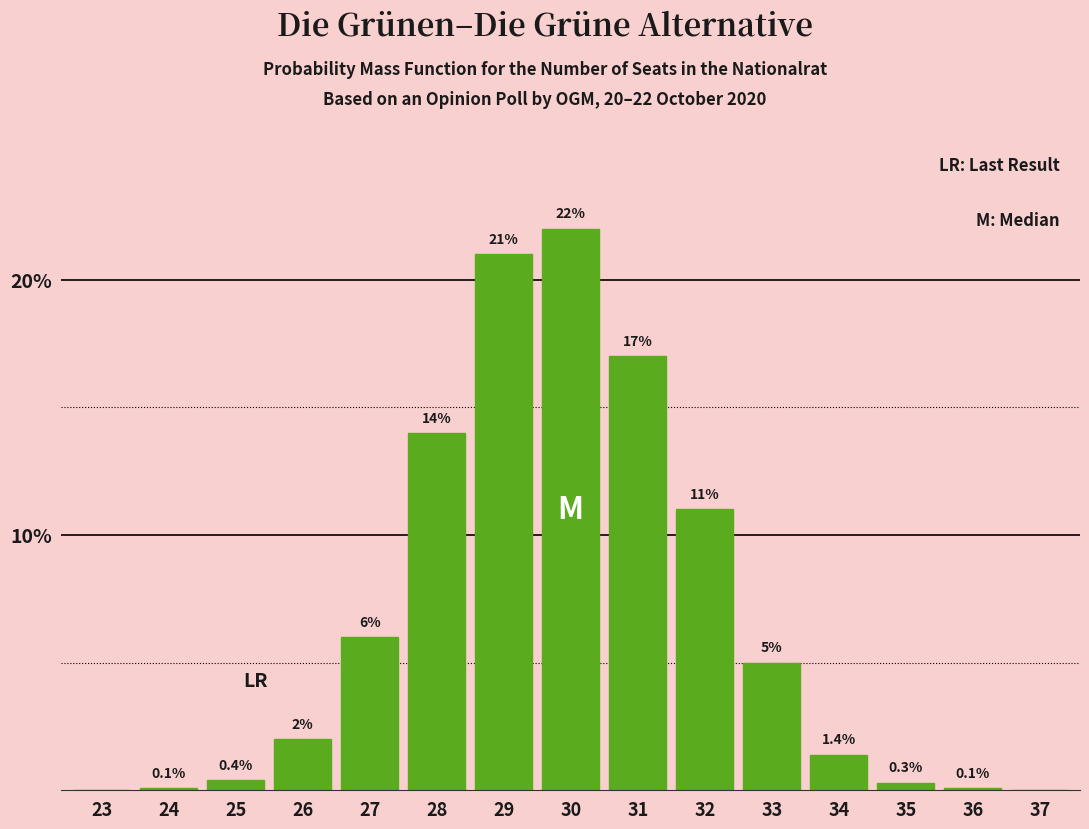

Reading left to right, transcribe all the data shown in this chart.

23=0.0	24=0.1	25=0.4	26=2.0	27=6.0	28=14.0	29=21.0	30=22.0	31=17.0	32=11.0	33=5.0	34=1.4	35=0.3	36=0.1	37=0.0